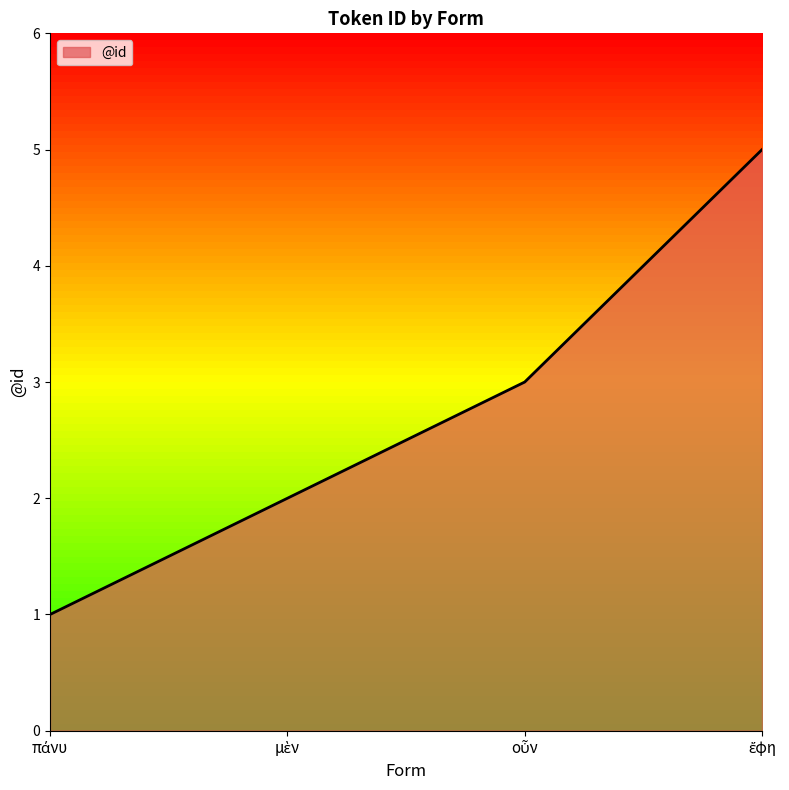

What is the difference between the maximum and minimum values?

4